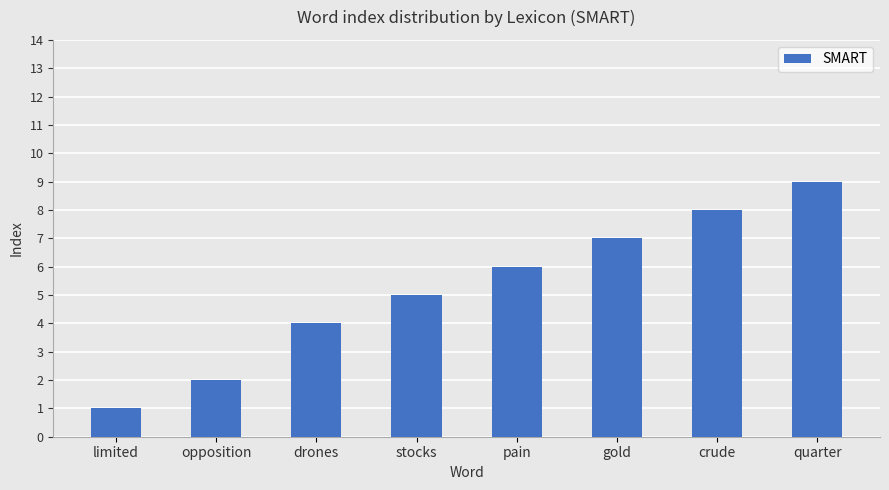

Reading left to right, list all the values displayed in this chart.

1	2	4	5	6	7	8	9